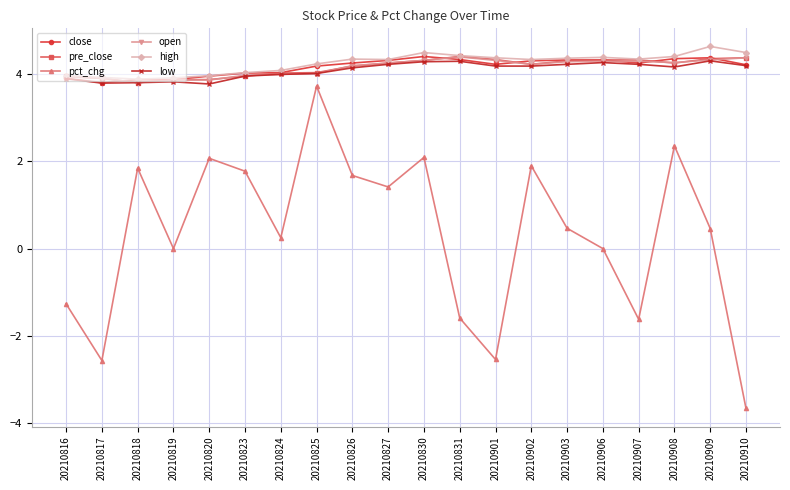

Is it true that pct_chg equals -0.9 at 20210817?

False